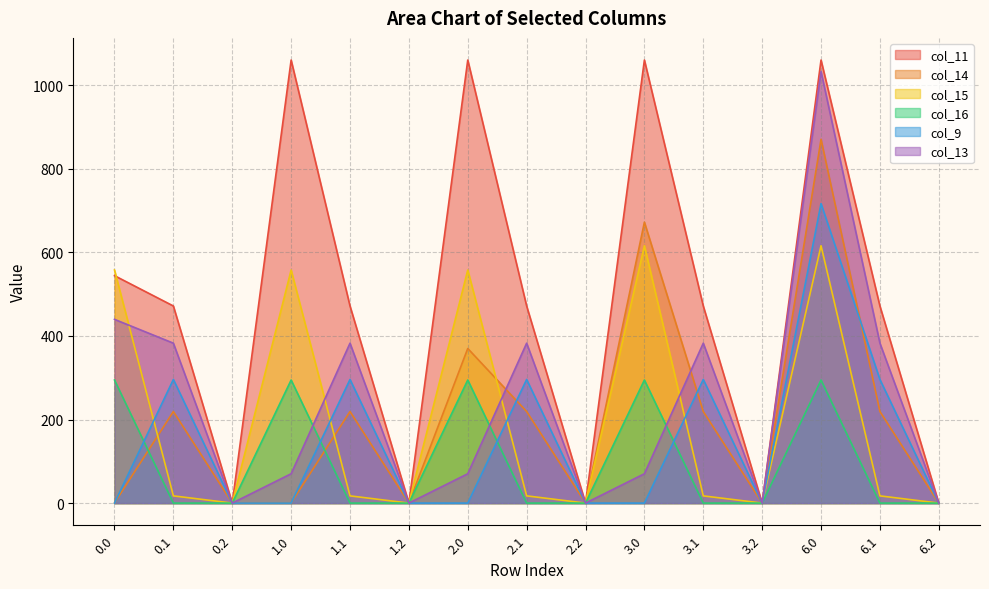

Which series has the largest total across all categories?

col_11